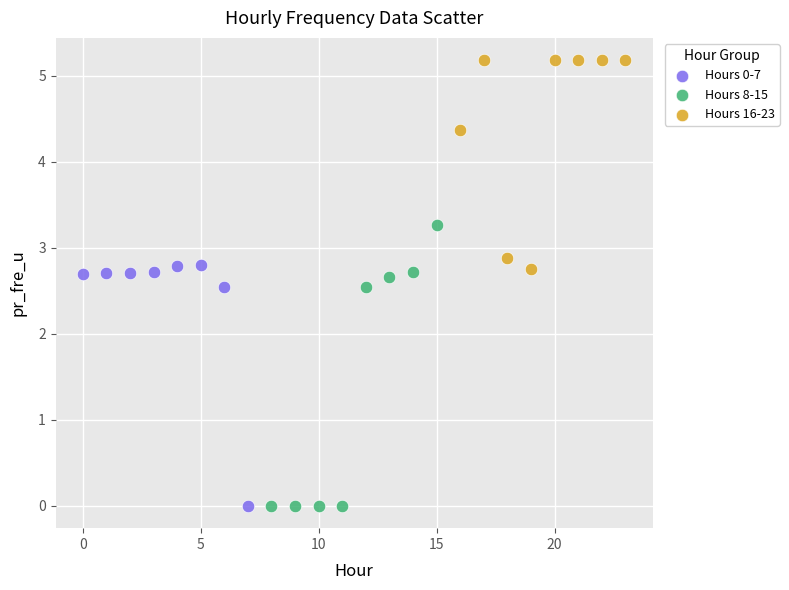

Which series has the largest Y range (max minus min)?

Hours 8-15